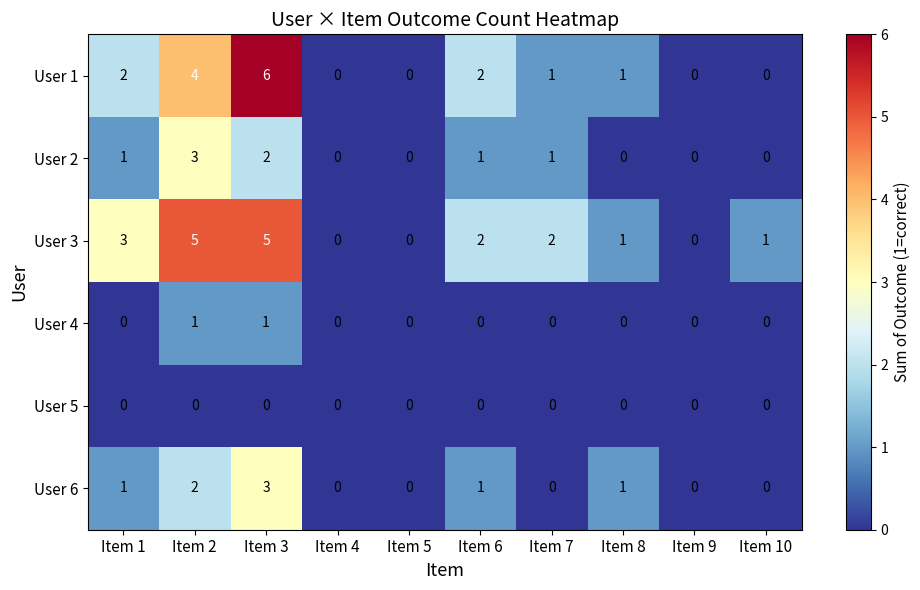

At which category is the sum across all series the highest?

Item 3